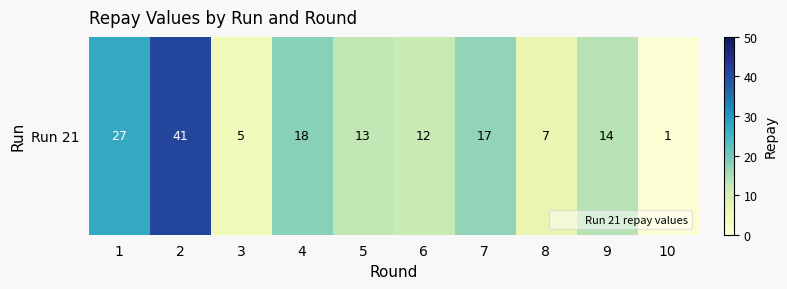

Approximately how many times larger is the value at 5 compared to 7?

0.8